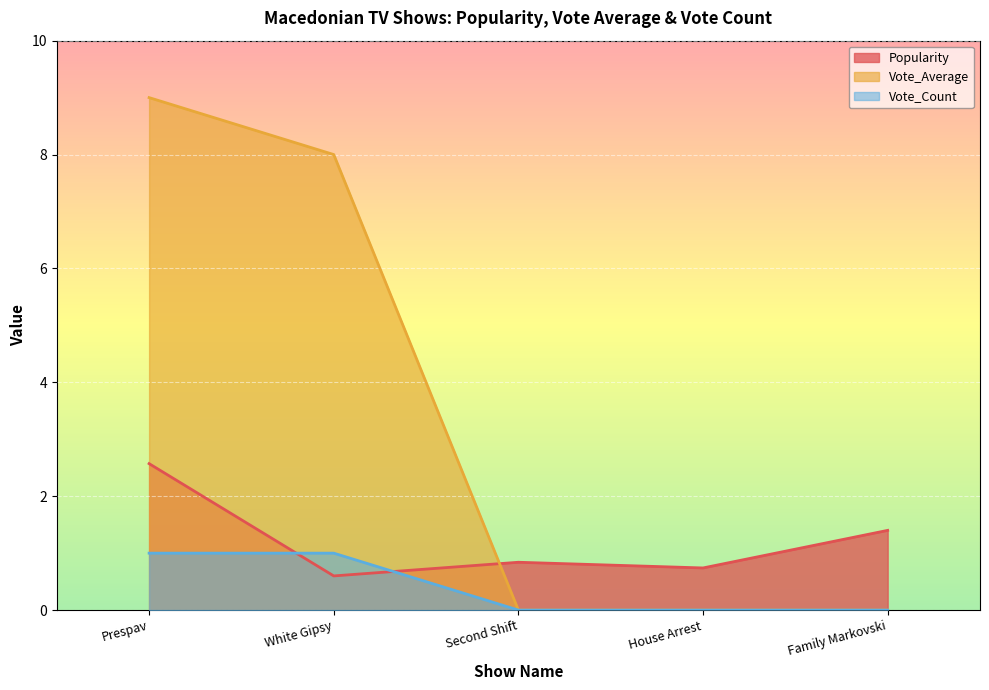

How many lines are shown in the chart?

3